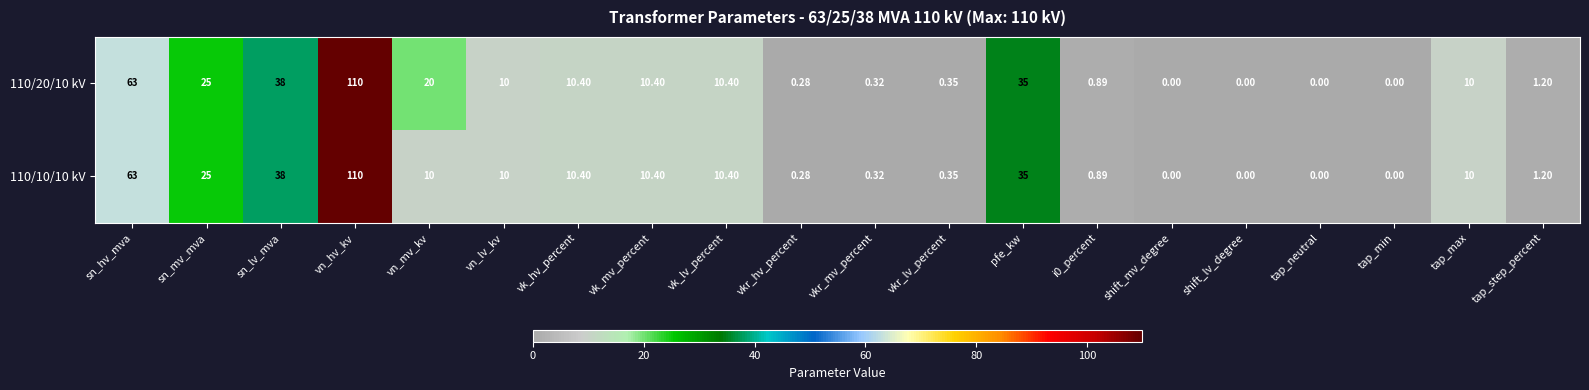

At which label does 110/10/10 kV first exceed 10?

sn_hv_mva